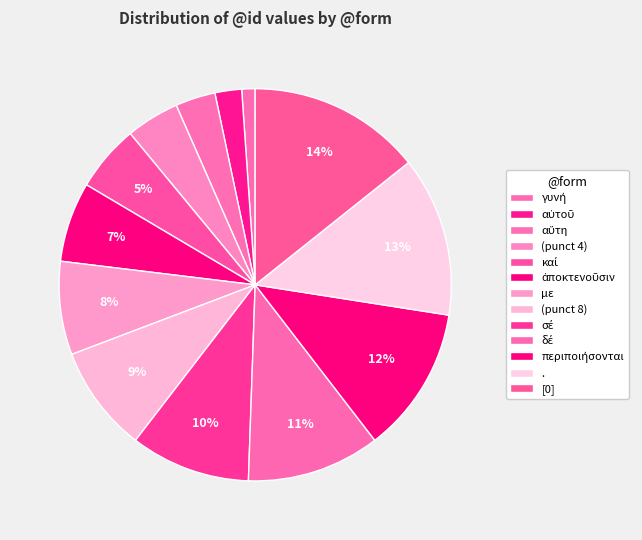

To the nearest percent, what is the difference between the σέ and καί slice percentages?

4%